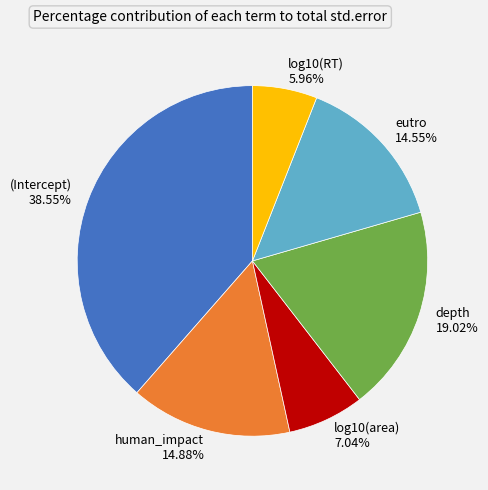

Is it true that log10(RT) is 6% of the pie?

True